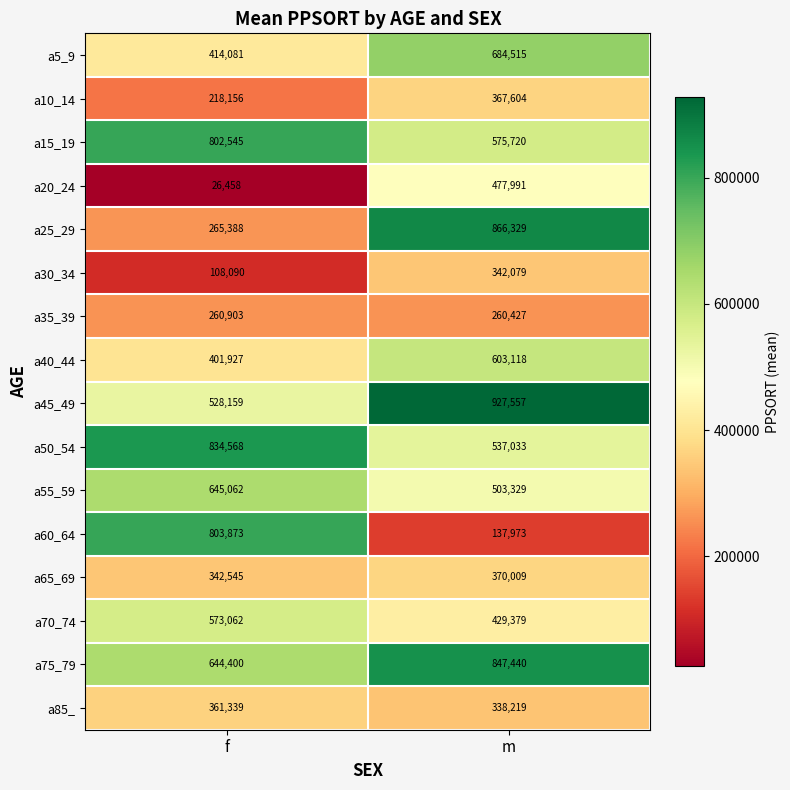

Which category has the lowest value across all series?

f